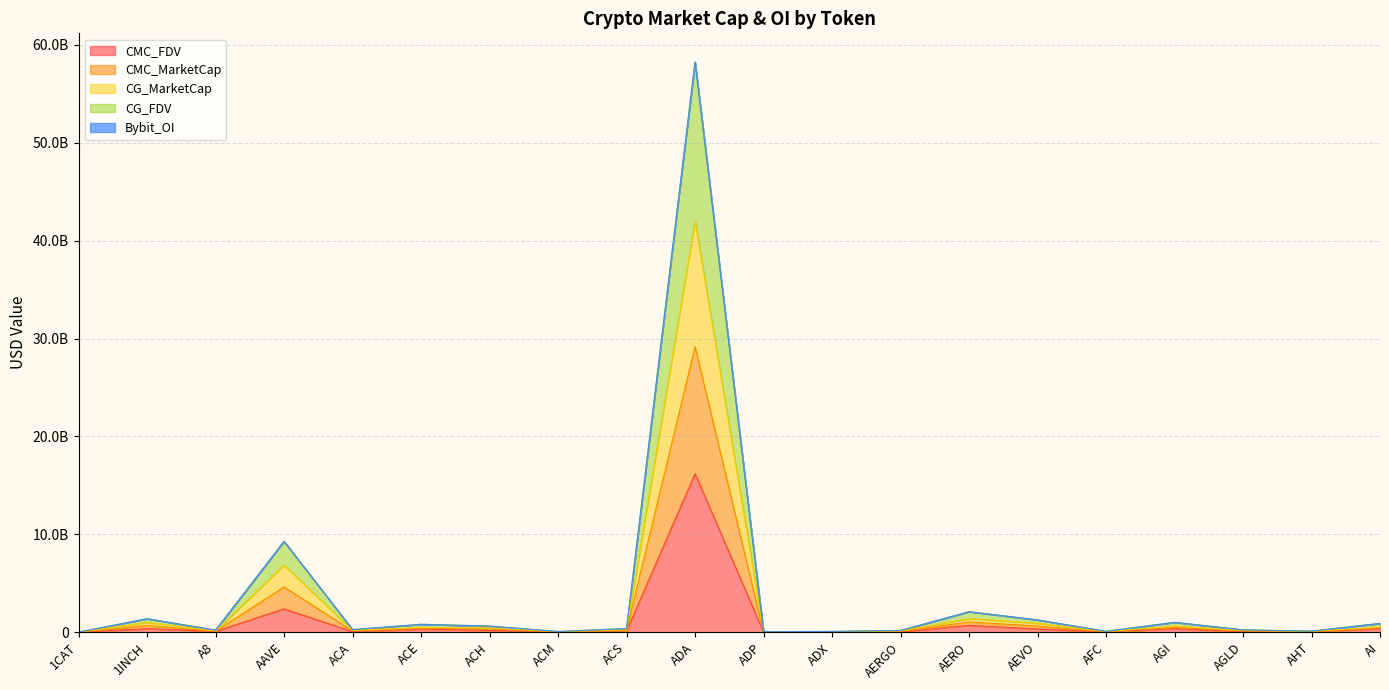

What is the difference between the maximum and minimum values in the CMC_FDV series?

16196595878.0